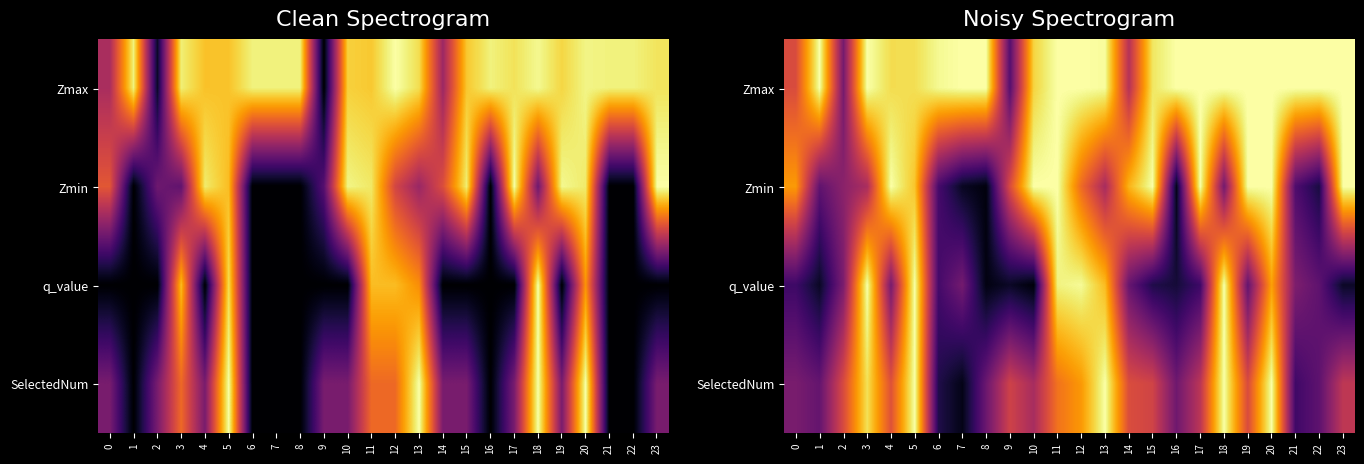

Between 15 and 12, which is larger?

12